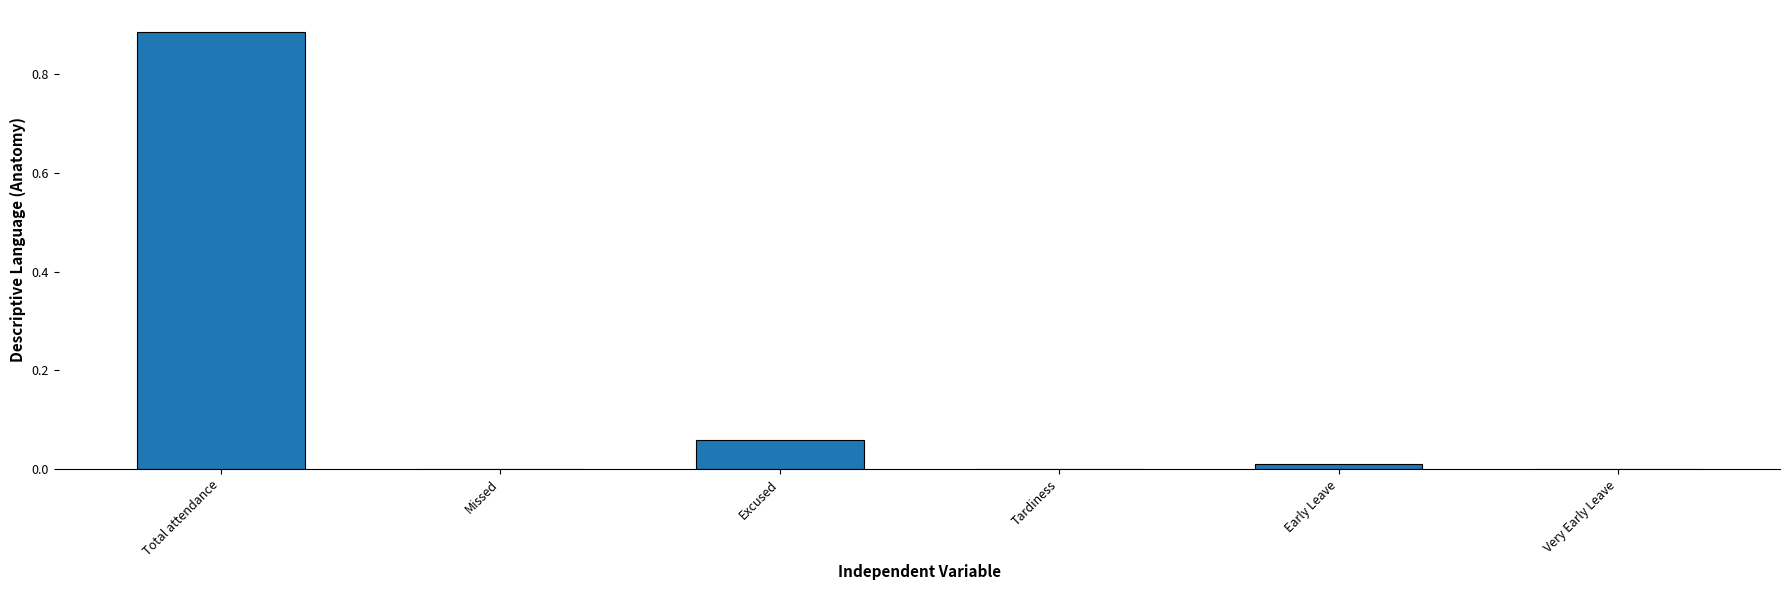

What is the sum of all values?

1.0